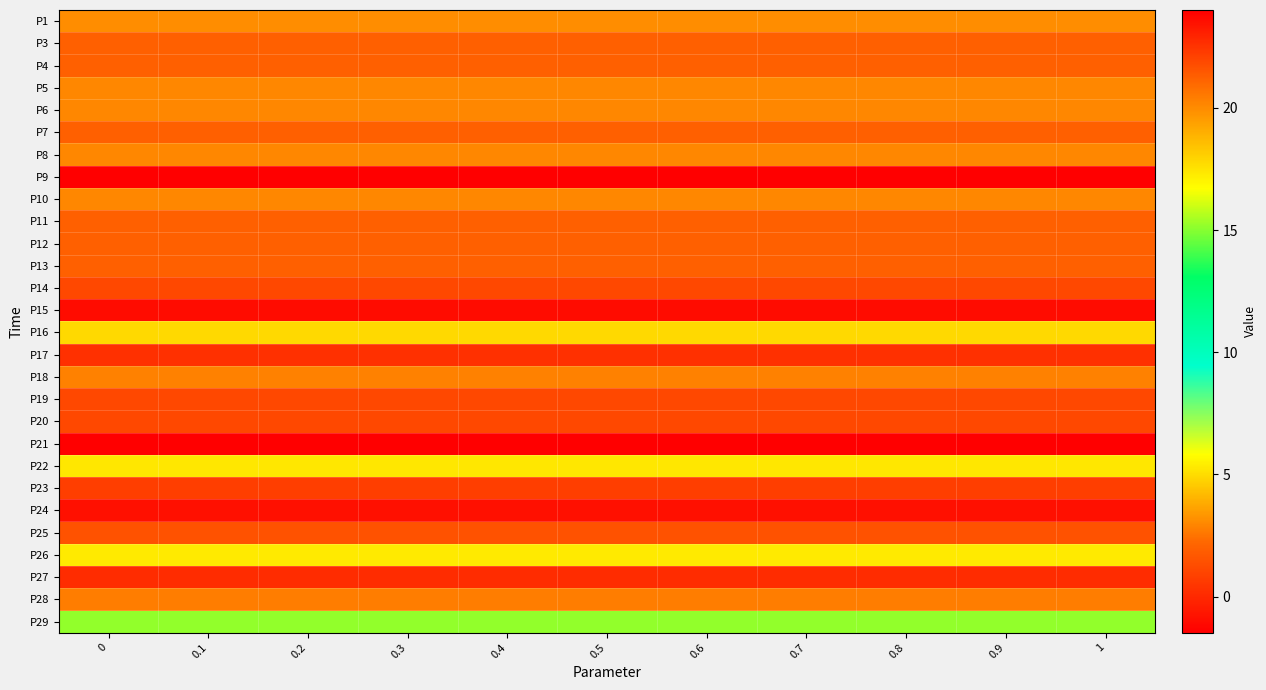

Reading left to right, transcribe all the data shown in this chart.

P1: 0=3.1	0.1=3.1	0.2=3.1	0.3=3.1	0.4=3.1	0.5=3.1	0.6=3.1	0.7=3.1	0.8=3.1	0.9=3.1	1=3.1
P3: 0=2.0	0.1=2.0	0.2=2.0	0.3=2.0	0.4=2.0	0.5=2.0	0.6=2.0	0.7=2.0	0.8=2.0	0.9=2.0	1=2.0
P4: 0=2.0	0.1=2.0	0.2=2.0	0.3=2.0	0.4=2.0	0.5=2.0	0.6=2.0	0.7=2.0	0.8=2.0	0.9=2.0	1=2.0
P5: 0=3.0	0.1=3.0	0.2=3.0	0.3=3.0	0.4=3.0	0.5=3.0	0.6=3.0	0.7=3.0	0.8=3.0	0.9=3.0	1=3.0
P6: 0=3.0	0.1=3.0	0.2=3.0	0.3=3.0	0.4=3.0	0.5=3.0	0.6=3.0	0.7=3.0	0.8=3.0	0.9=3.0	1=3.0
P7: 0=2.0	0.1=2.0	0.2=2.0	0.3=2.0	0.4=2.0	0.5=2.0	0.6=2.0	0.7=2.0	0.8=2.0	0.9=2.0	1=2.0
P8: 0=3.0	0.1=3.0	0.2=3.0	0.3=3.0	0.4=3.0	0.5=3.0	0.6=3.0	0.7=3.0	0.8=3.0	0.9=3.0	1=3.0
P9: 0=24.0	0.1=24.0	0.2=24.0	0.3=24.0	0.4=24.0	0.5=24.0	0.6=24.0	0.7=24.0	0.8=24.0	0.9=24.0	1=24.0
P10: 0=3.0	0.1=3.0	0.2=3.0	0.3=3.0	0.4=3.0	0.5=3.0	0.6=3.0	0.7=3.0	0.8=3.0	0.9=3.0	1=3.0
P11: 0=2.0	0.1=2.0	0.2=2.0	0.3=2.0	0.4=2.0	0.5=2.0	0.6=2.0	0.7=2.0	0.8=2.0	0.9=2.0	1=2.0
P12: 0=2.0	0.1=2.0	0.2=2.0	0.3=2.0	0.4=2.0	0.5=2.0	0.6=2.0	0.7=2.0	0.8=2.0	0.9=2.0	1=2.0
P13: 0=2.0	0.1=2.0	0.2=2.0	0.3=2.0	0.4=2.0	0.5=2.0	0.6=2.0	0.7=2.0	0.8=2.0	0.9=2.0	1=2.0
P14: 0=1.1	0.1=1.1	0.2=1.1	0.3=1.1	0.4=1.1	0.5=1.1	0.6=1.1	0.7=1.1	0.8=1.1	0.9=1.1	1=1.1
P15: 0=-1.0	0.1=-1.0	0.2=-1.0	0.3=-1.0	0.4=-1.0	0.5=-1.0	0.6=-1.0	0.7=-1.0	0.8=-1.0	0.9=-1.0	1=-1.0
P16: 0=4.9	0.1=4.9	0.2=4.9	0.3=4.9	0.4=4.9	0.5=4.9	0.6=4.9	0.7=4.9	0.8=4.9	0.9=4.9	1=4.9
P17: 0=0.3	0.1=0.3	0.2=0.3	0.3=0.3	0.4=0.3	0.5=0.3	0.6=0.3	0.7=0.3	0.8=0.3	0.9=0.3	1=0.3
P18: 0=2.8	0.1=2.8	0.2=2.8	0.3=2.8	0.4=2.8	0.5=2.8	0.6=2.8	0.7=2.8	0.8=2.8	0.9=2.8	1=2.8
P19: 0=1.1	0.1=1.1	0.2=1.1	0.3=1.1	0.4=1.1	0.5=1.1	0.6=1.1	0.7=1.1	0.8=1.1	0.9=1.1	1=1.1
P20: 0=1.1	0.1=1.1	0.2=1.1	0.3=1.1	0.4=1.1	0.5=1.1	0.6=1.1	0.7=1.1	0.8=1.1	0.9=1.1	1=1.1
P21: 0=-1.5	0.1=-1.5	0.2=-1.5	0.3=-1.5	0.4=-1.5	0.5=-1.5	0.6=-1.5	0.7=-1.5	0.8=-1.5	0.9=-1.5	1=-1.5
P22: 0=5.3	0.1=5.3	0.2=5.3	0.3=5.3	0.4=5.3	0.5=5.3	0.6=5.3	0.7=5.3	0.8=5.3	0.9=5.3	1=5.3
P23: 0=0.8	0.1=0.8	0.2=0.8	0.3=0.8	0.4=0.8	0.5=0.8	0.6=0.8	0.7=0.8	0.8=0.8	0.9=0.8	1=0.8
P24: 0=-0.9	0.1=-0.9	0.2=-0.9	0.3=-0.9	0.4=-0.9	0.5=-0.9	0.6=-0.9	0.7=-0.9	0.8=-0.9	0.9=-0.9	1=-0.9
P25: 0=1.5	0.1=1.5	0.2=1.5	0.3=1.5	0.4=1.5	0.5=1.5	0.6=1.5	0.7=1.5	0.8=1.5	0.9=1.5	1=1.5
P26: 0=5.3	0.1=5.3	0.2=5.3	0.3=5.3	0.4=5.3	0.5=5.3	0.6=5.3	0.7=5.3	0.8=5.3	0.9=5.3	1=5.3
P27: 0=0.1	0.1=0.1	0.2=0.1	0.3=0.1	0.4=0.1	0.5=0.1	0.6=0.1	0.7=0.1	0.8=0.1	0.9=0.1	1=0.1
P28: 0=2.7	0.1=2.7	0.2=2.7	0.3=2.7	0.4=2.7	0.5=2.7	0.6=2.7	0.7=2.7	0.8=2.7	0.9=2.7	1=2.7
P29: 0=15.2	0.1=15.2	0.2=15.2	0.3=15.2	0.4=15.2	0.5=15.2	0.6=15.2	0.7=15.2	0.8=15.2	0.9=15.2	1=15.2